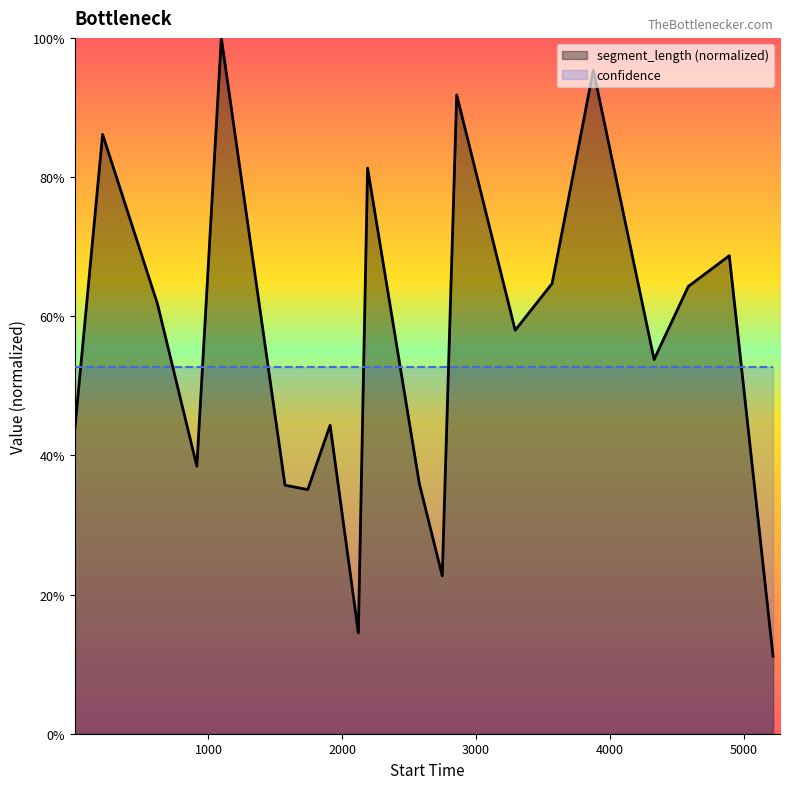

Does the chart display data point markers on the line(s)?

No